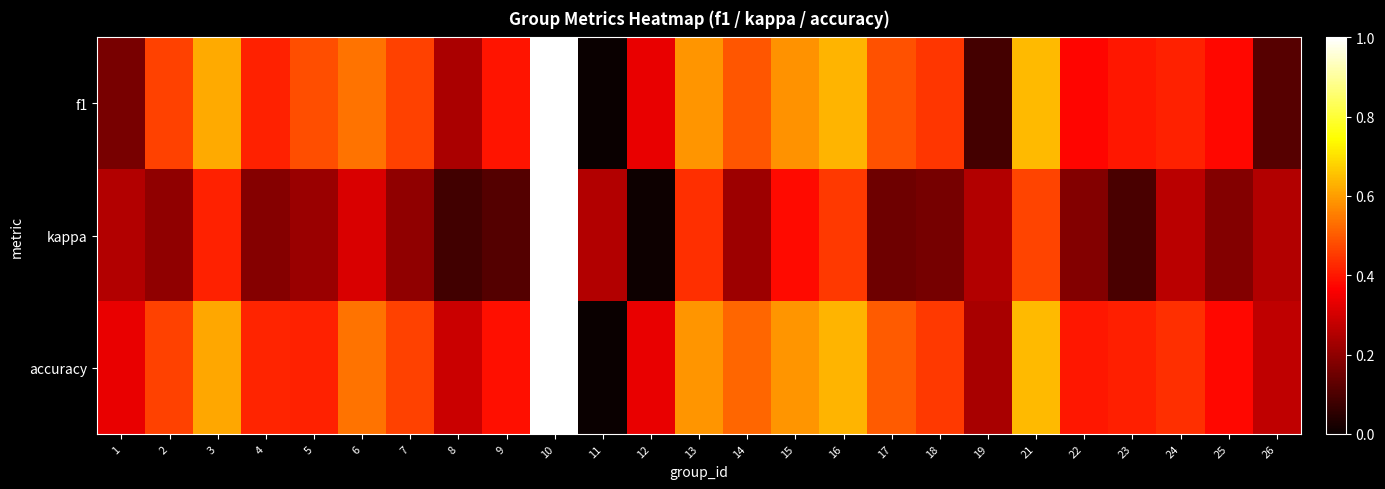

Count the number of data series in this chart.

3